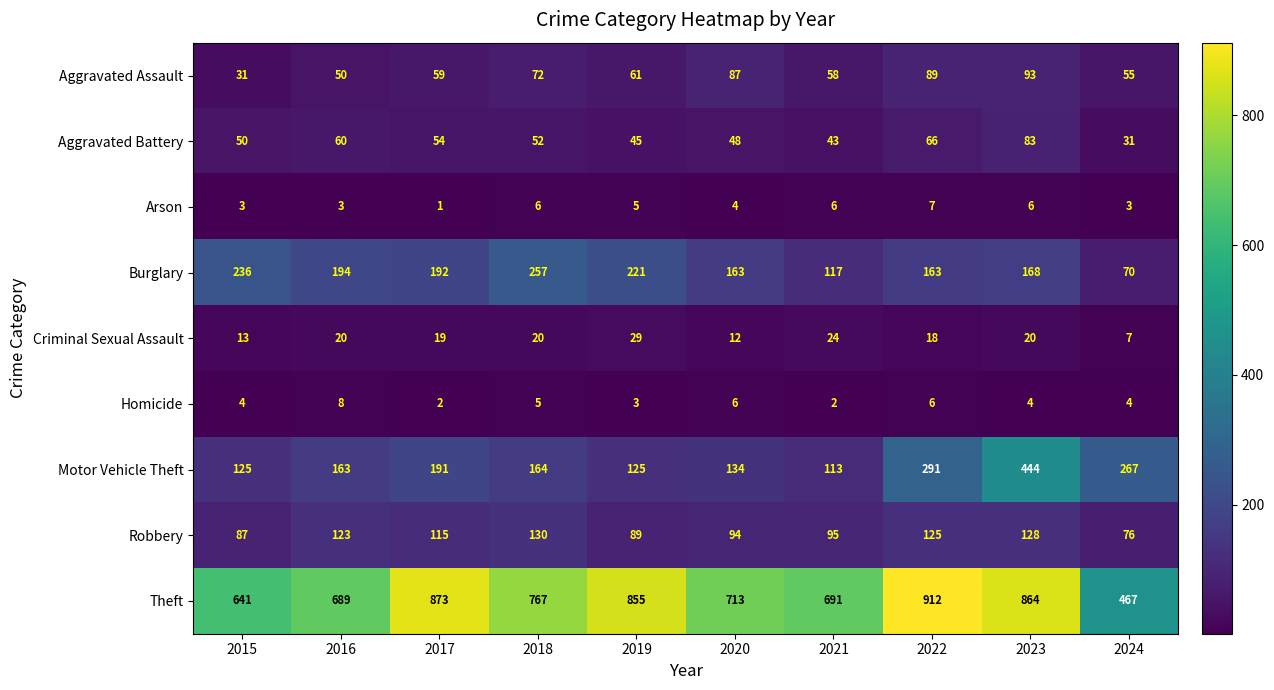

Between 2016 and 2020, which series saw the biggest shift?

Aggravated Assault